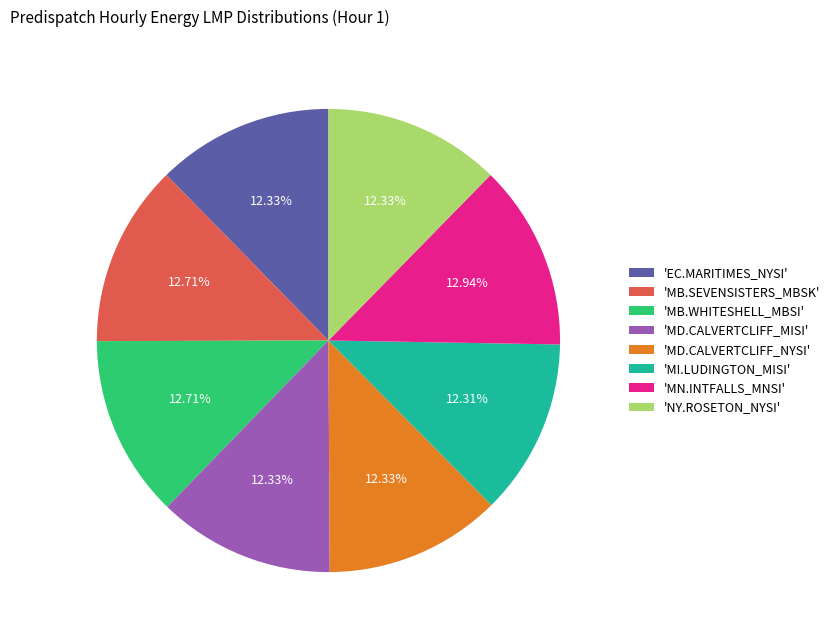

Between 'EC.MARITIMES_NYSI' and 'MN.INTFALLS_MNSI', which is larger?

'MN.INTFALLS_MNSI'